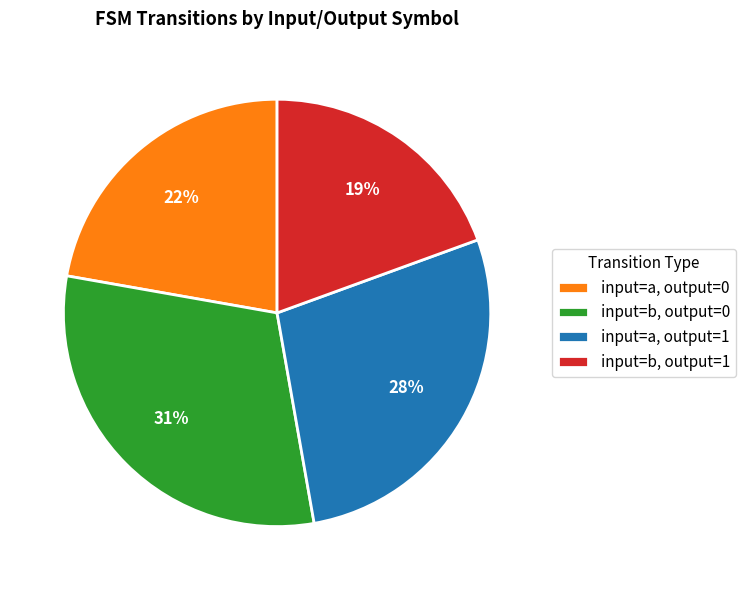

Which has a higher value, input=b, output=0 or input=b, output=1?

input=b, output=0